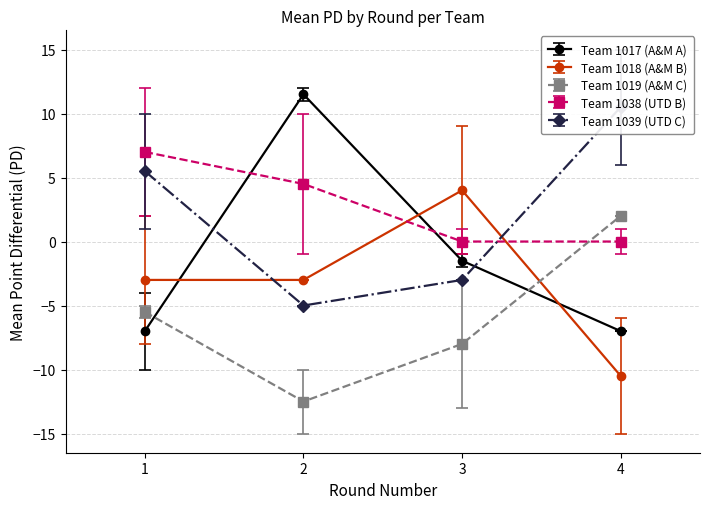

What is the spread (max minus min) of values at 2?

24.0